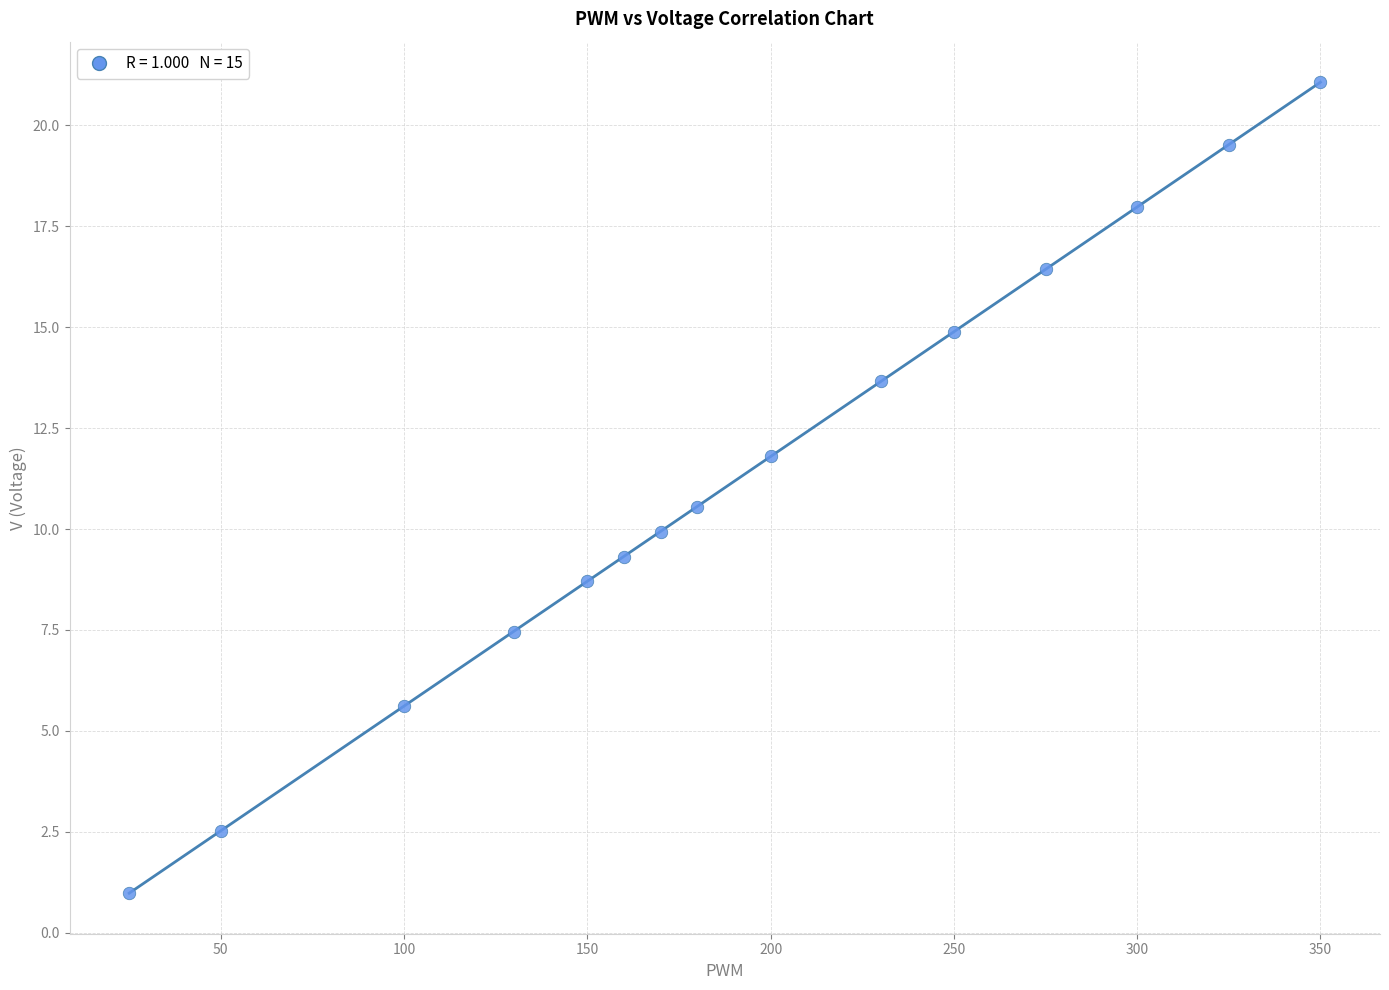

What Y value in the scatter plot is closest to 11?

10.6